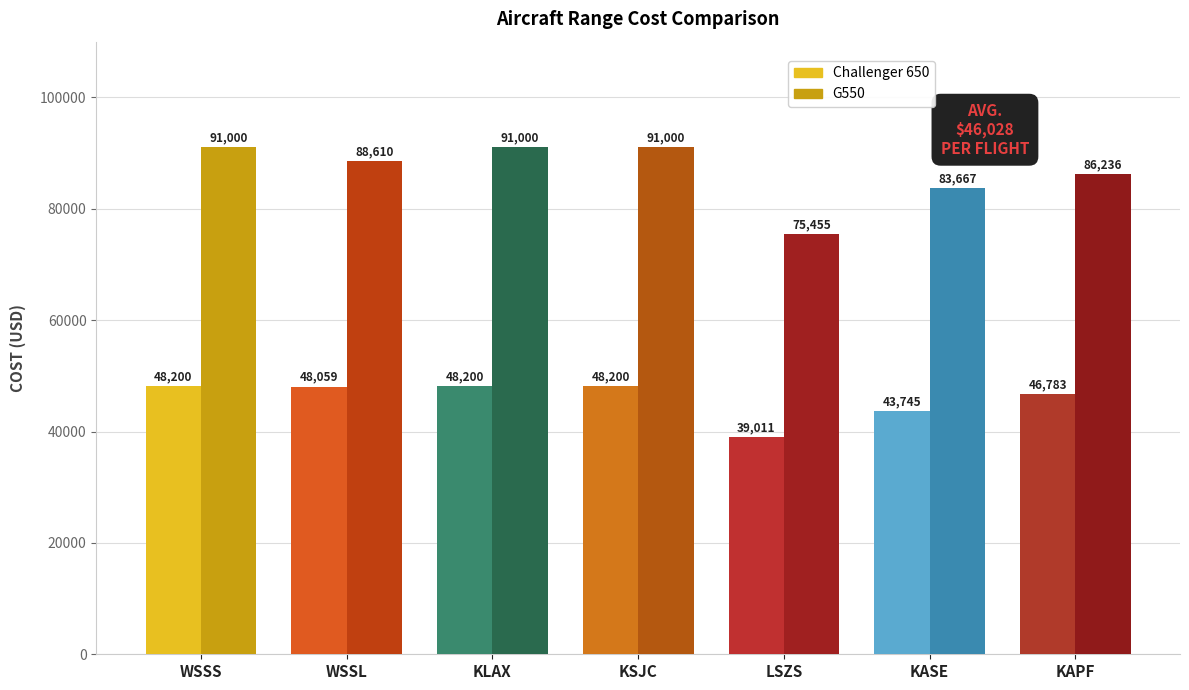

List the series in order of their peak value, lowest first.

Challenger 650, G550